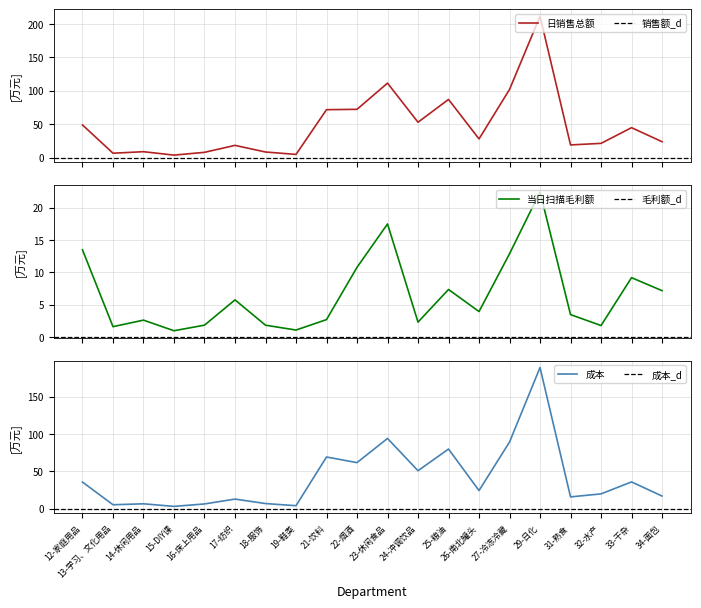

Is the value of 当日扫描毛利额 at 21-饮料 greater than the value of 成本 at 32-水产?

No